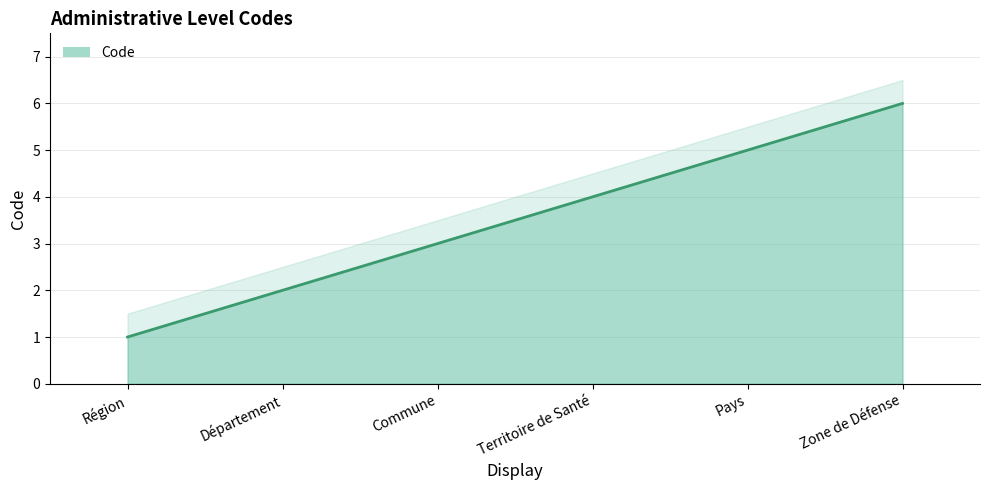

Is it true that the value at Département is 1?

False